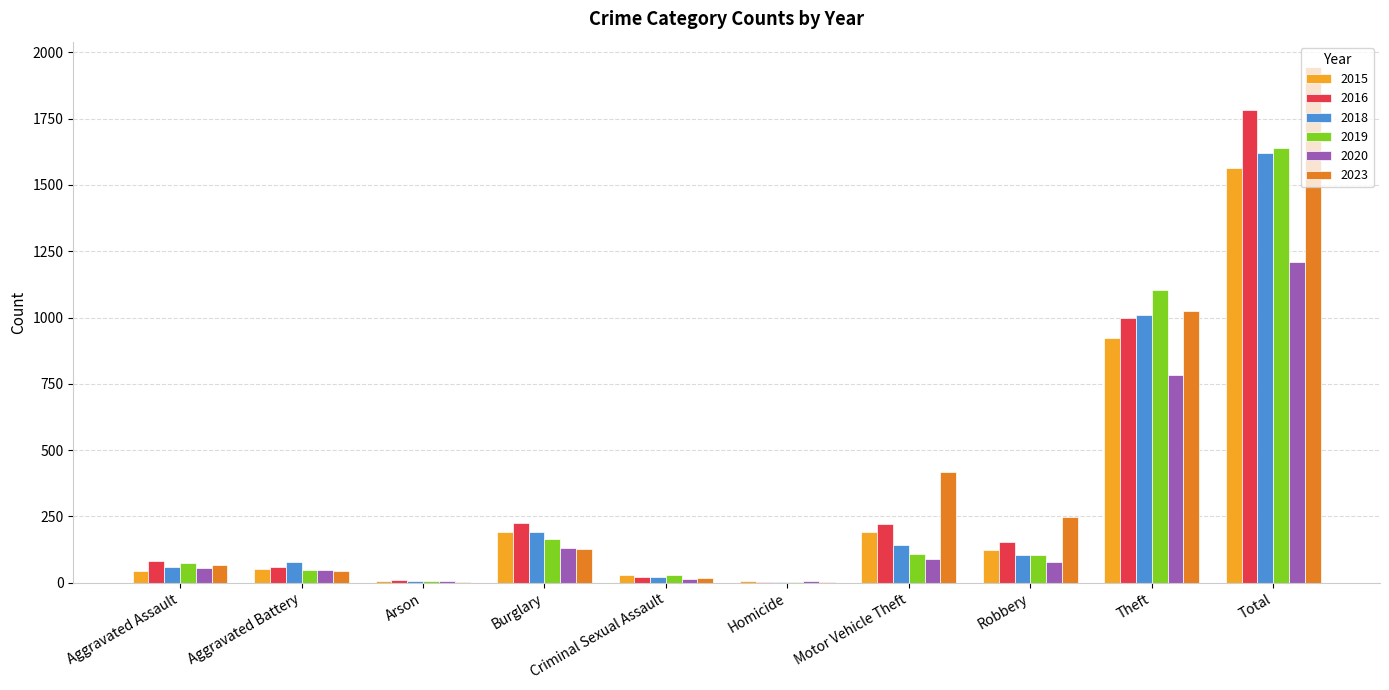

Is the value of 2023 at Criminal Sexual Assault greater than the value of 2015 at Motor Vehicle Theft?

No